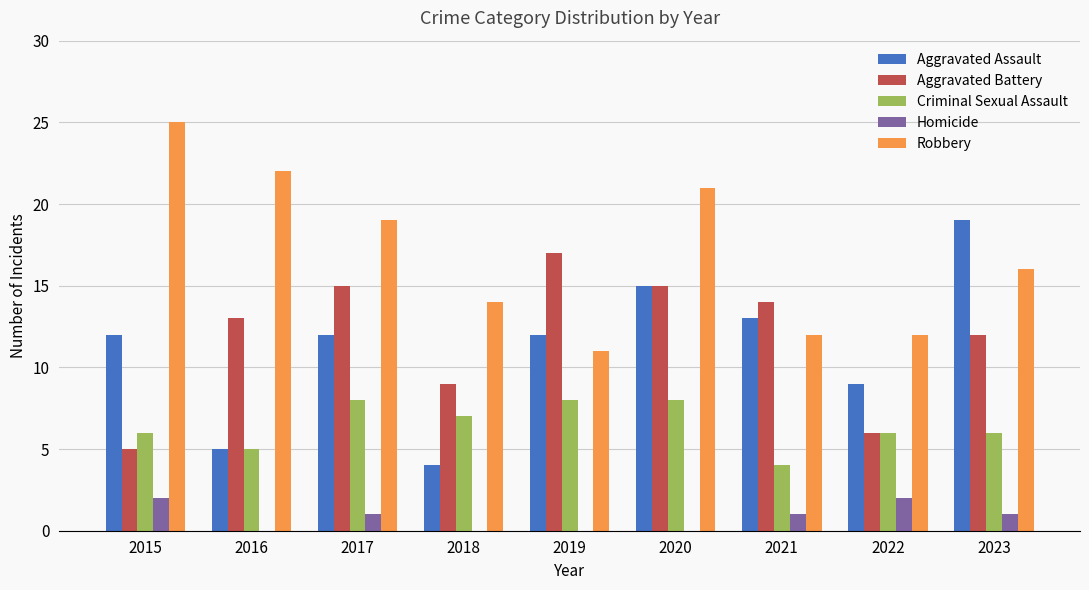

Which series changed the most between 2017 and 2022?

Aggravated Battery